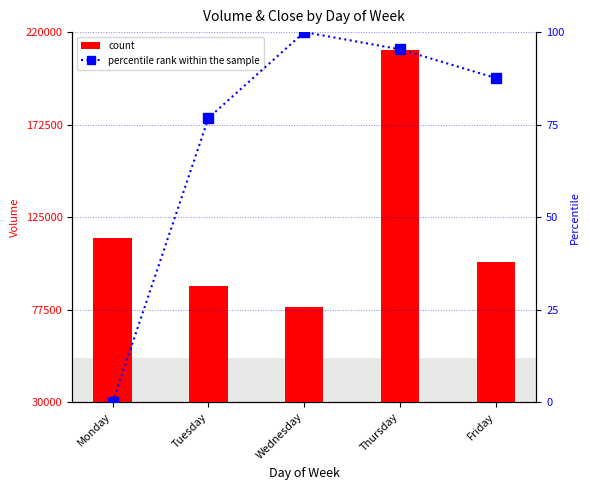

What is the difference between the maximum and minimum values in the percentile rank within the sample series?

100.0